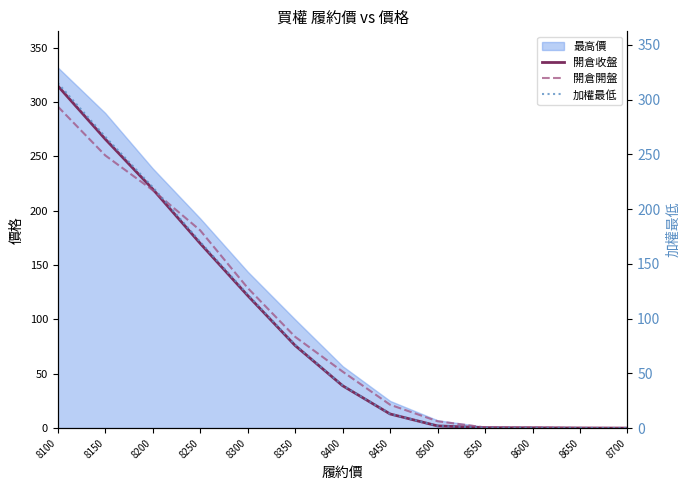

Is it true that 開倉收盤 equals 2.0 at 8500?

True